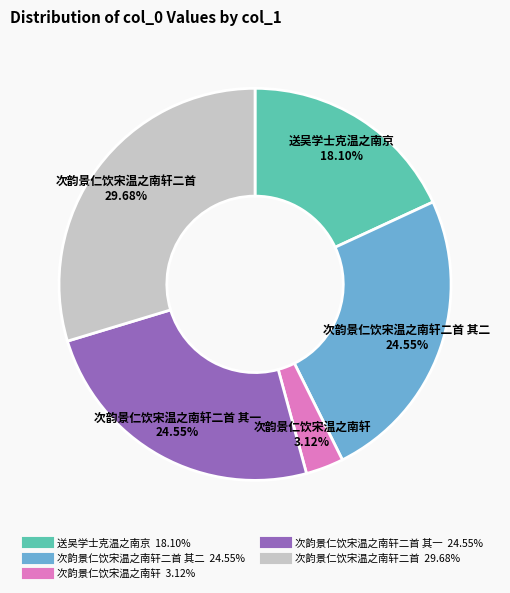

Is there any slice that represents more than half of the pie?

No